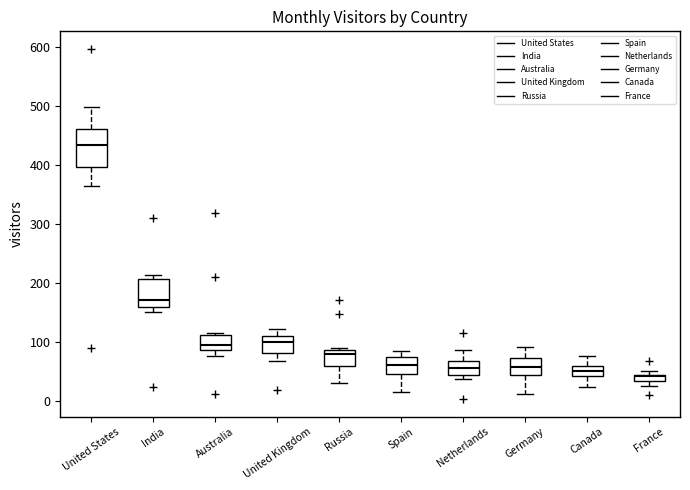

Where is the upper edge of the box for Russia on the y-axis? The values are not printed on the chart, so give them approximately, as read against the axis.

90